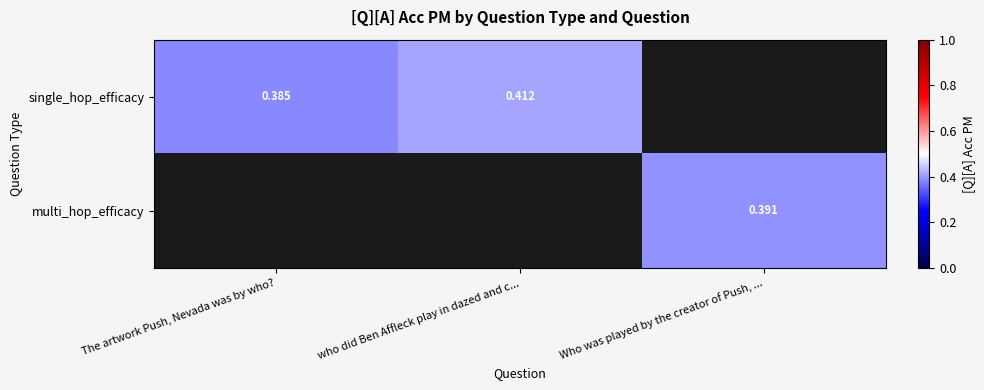

Which series has the largest range (max minus min)?

single_hop_efficacy